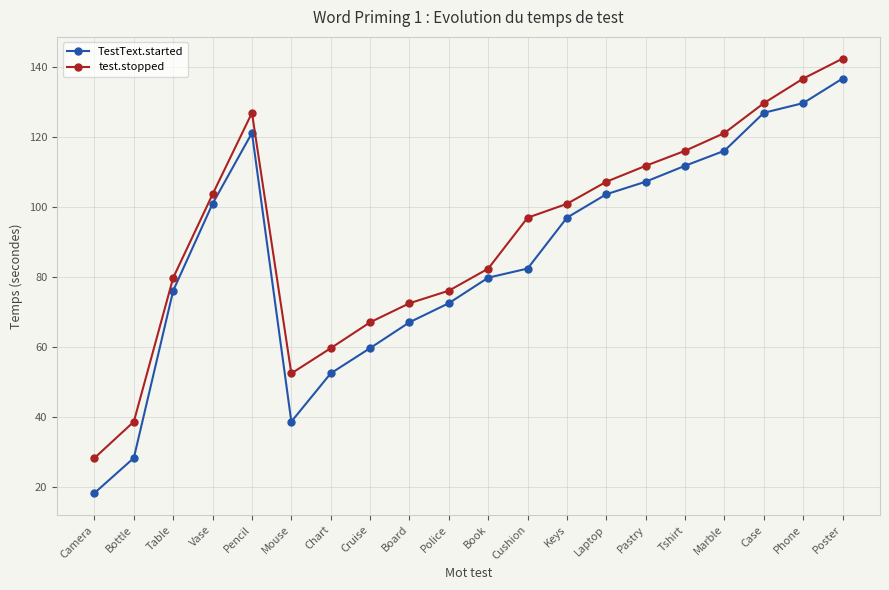

How many lines are shown in the chart?

2